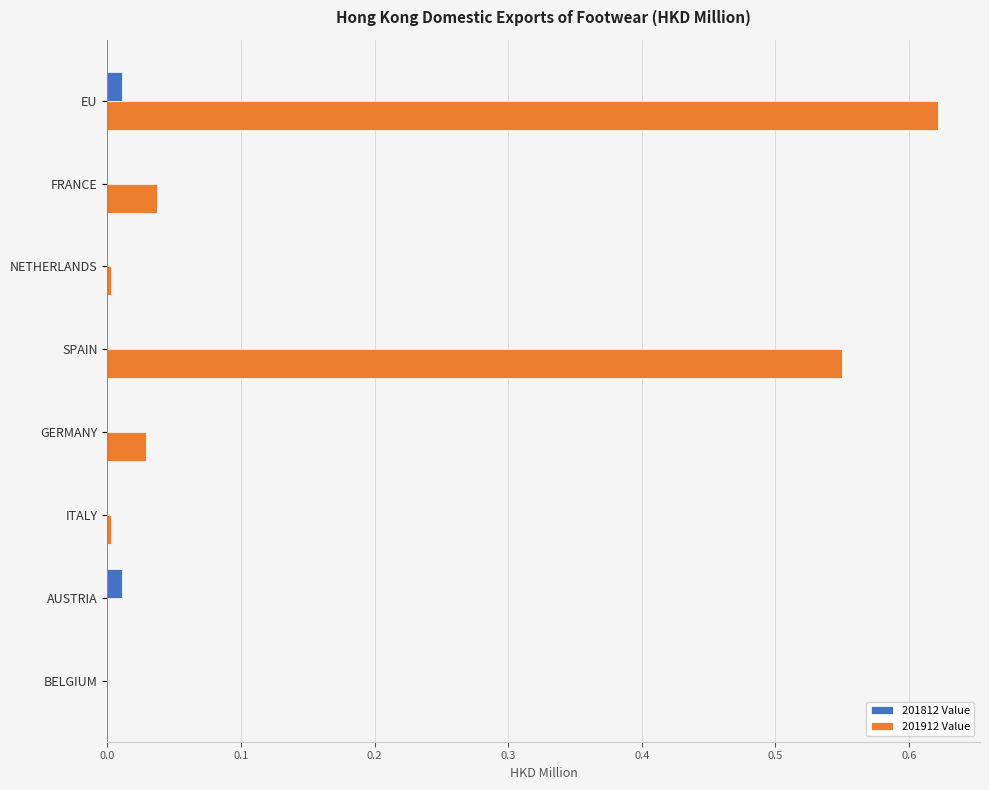

The 201912 Value series shows 0.2 at SPAIN. True or false?

False